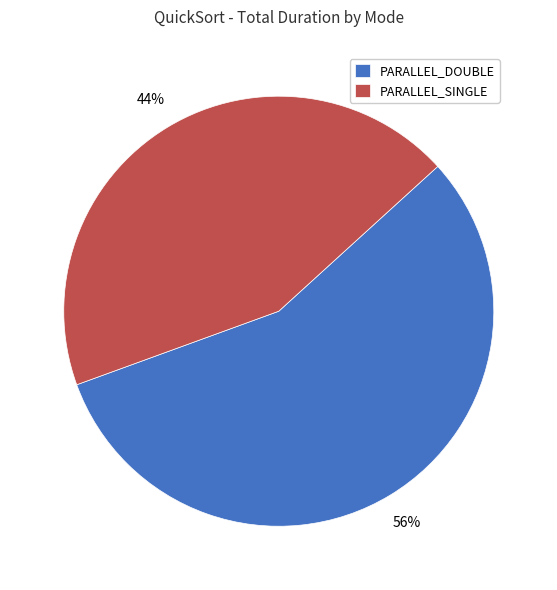

Combined, do PARALLEL_SINGLE and PARALLEL_DOUBLE account for over 50%?

Yes